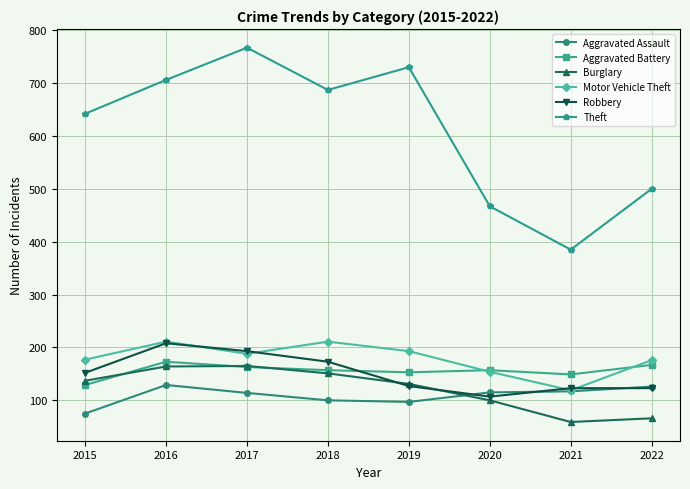

What is the spread (max minus min) of values at 2016?

577